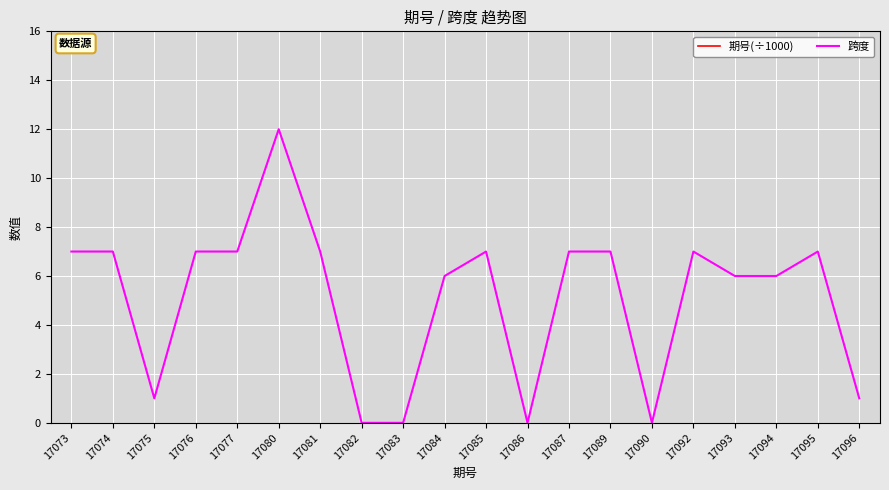

What is the total value across all series at 17075?

18.1